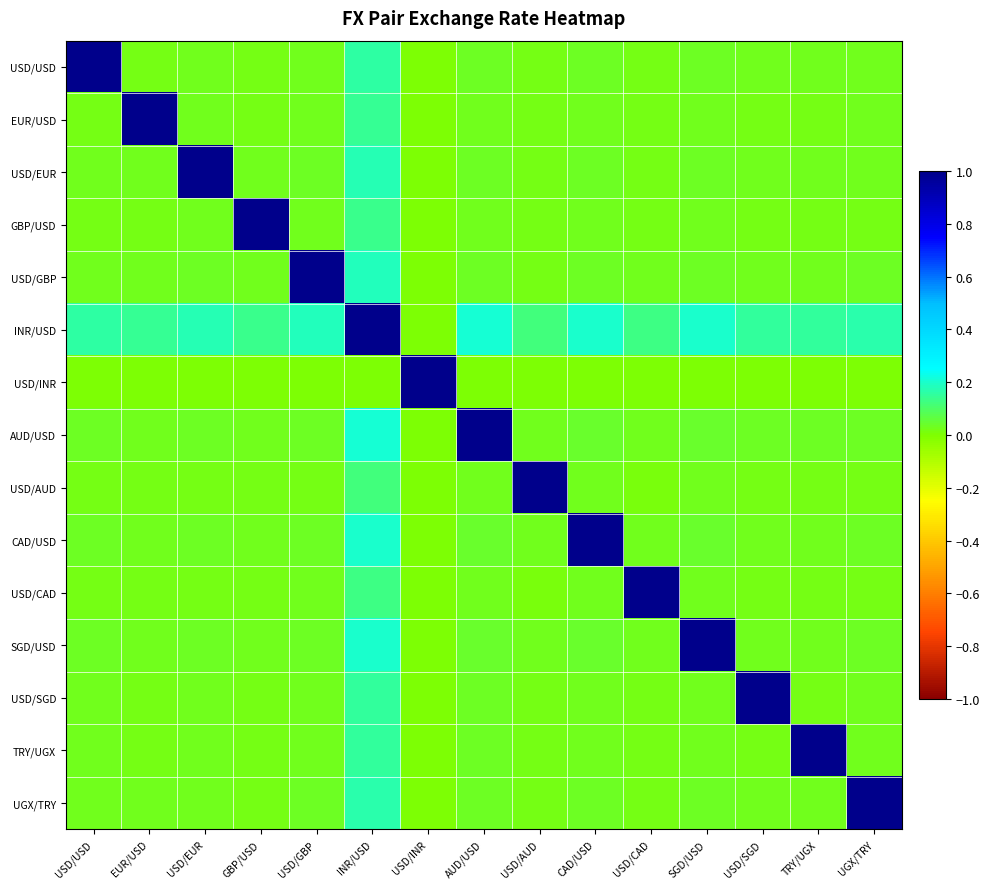

Which series has the largest total across all categories?

INR/USD